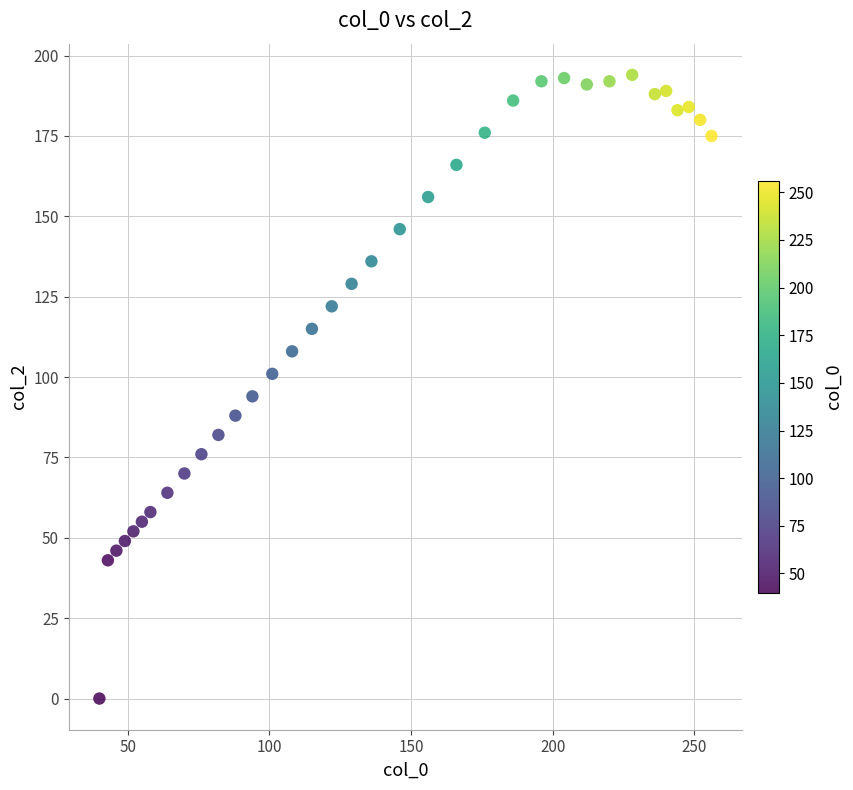

What is the range of Y values (max minus min)?

194